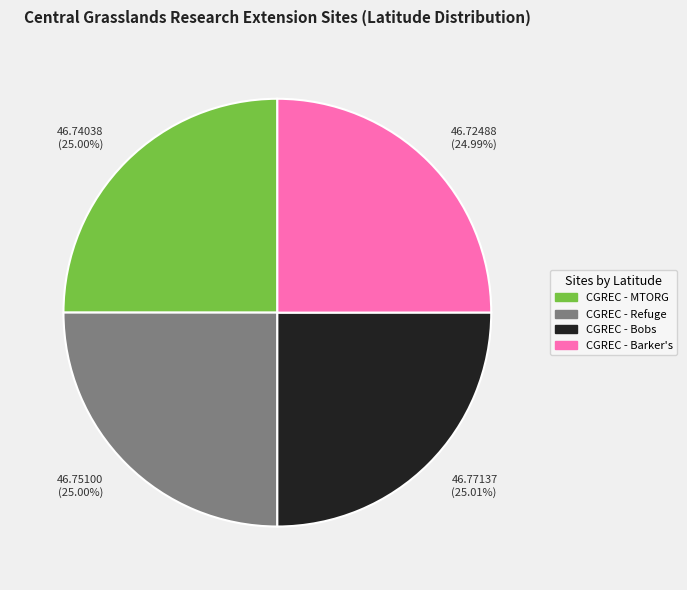

Is CGREC - Refuge the majority of the pie?

No